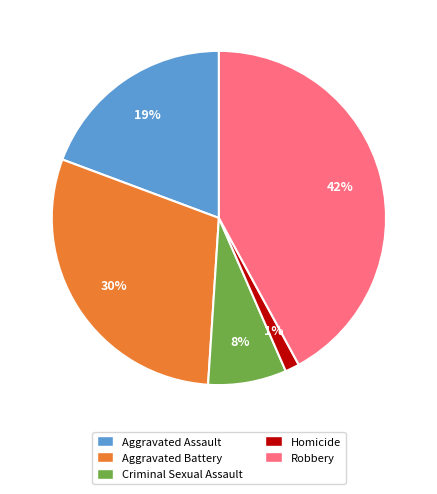

How many segments does this pie chart have?

5